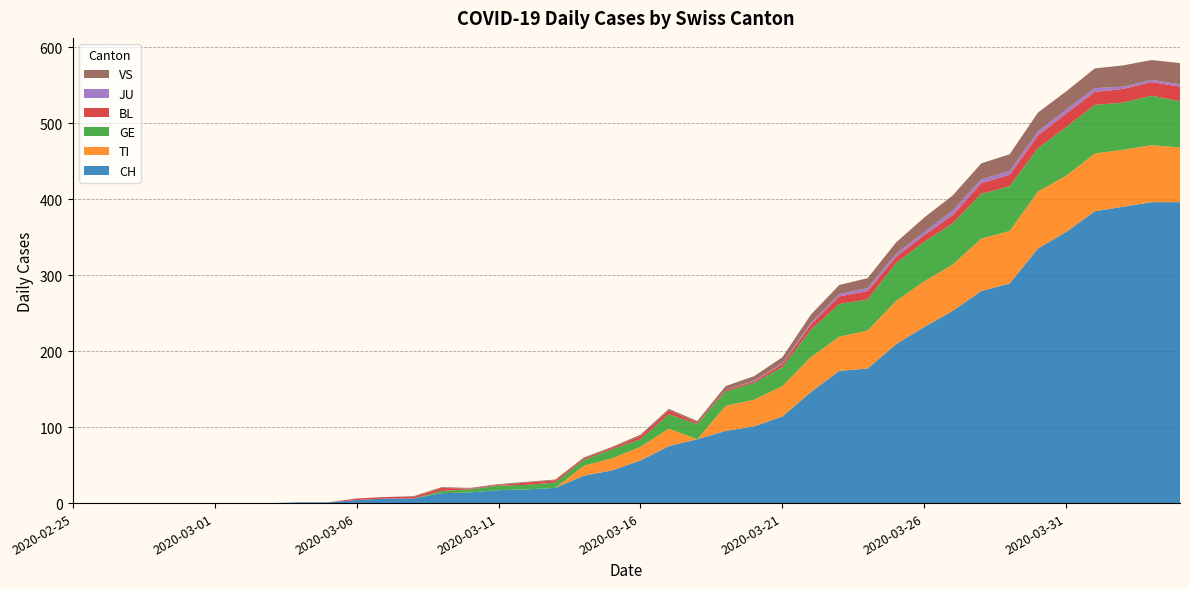

Reading left to right, what are all the values shown in this chart?

CH: 0	0	0	0	0	0	0	0	1	1	4	6	6	13	14	17	18	20	36	43	56	75	84	95	101	114	146	174	177	209	232	253	279	289	335	357	384	390	396	396
TI: 0	0	0	0	0	0	0	0	0	0	0	0	0	0	0	0	0	0	13	16	18	23	0	33	35	40	46	45	50	57	60	61	69	69	75	74	76	75	75	72
GE: 0	0	0	0	0	0	0	0	0	0	0	0	0	3	4	6	6	7	8	12	10	19	20	19	22	25	36	43	41	50	52	54	59	59	57	64	64	62	65	61
BL: 0	0	0	0	0	0	0	0	0	0	2	2	2	4	1	1	3	3	2	2	4	5	2	2	2	4	7	10	11	8	9	11	14	15	17	18	17	18	18	19
JU: 0	0	0	0	0	0	0	0	0	0	0	0	0	0	0	0	0	0	0	0	0	0	0	0	1	1	2	3	4	4	4	6	5	5	5	5	5	3	3	3
VS: 0	0	0	0	0	0	0	0	0	0	0	0	1	1	1	1	1	1	1	1	2	2	2	5	6	8	11	12	13	15	19	20	21	22	25	24	26	28	26	28